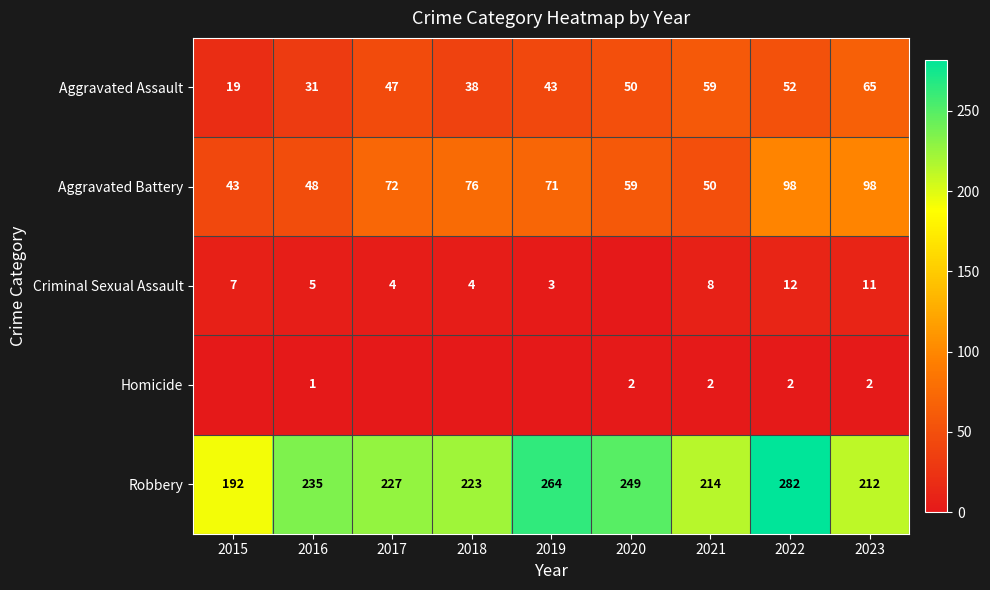

What is the difference between the maximum and second lowest values in the Aggravated Battery series?

50